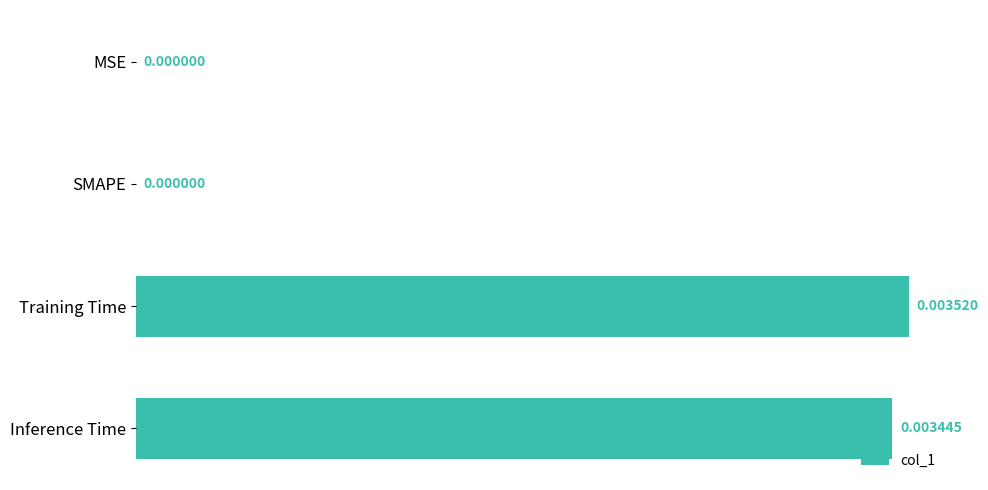

Which has a higher value, SMAPE or Training Time?

Training Time